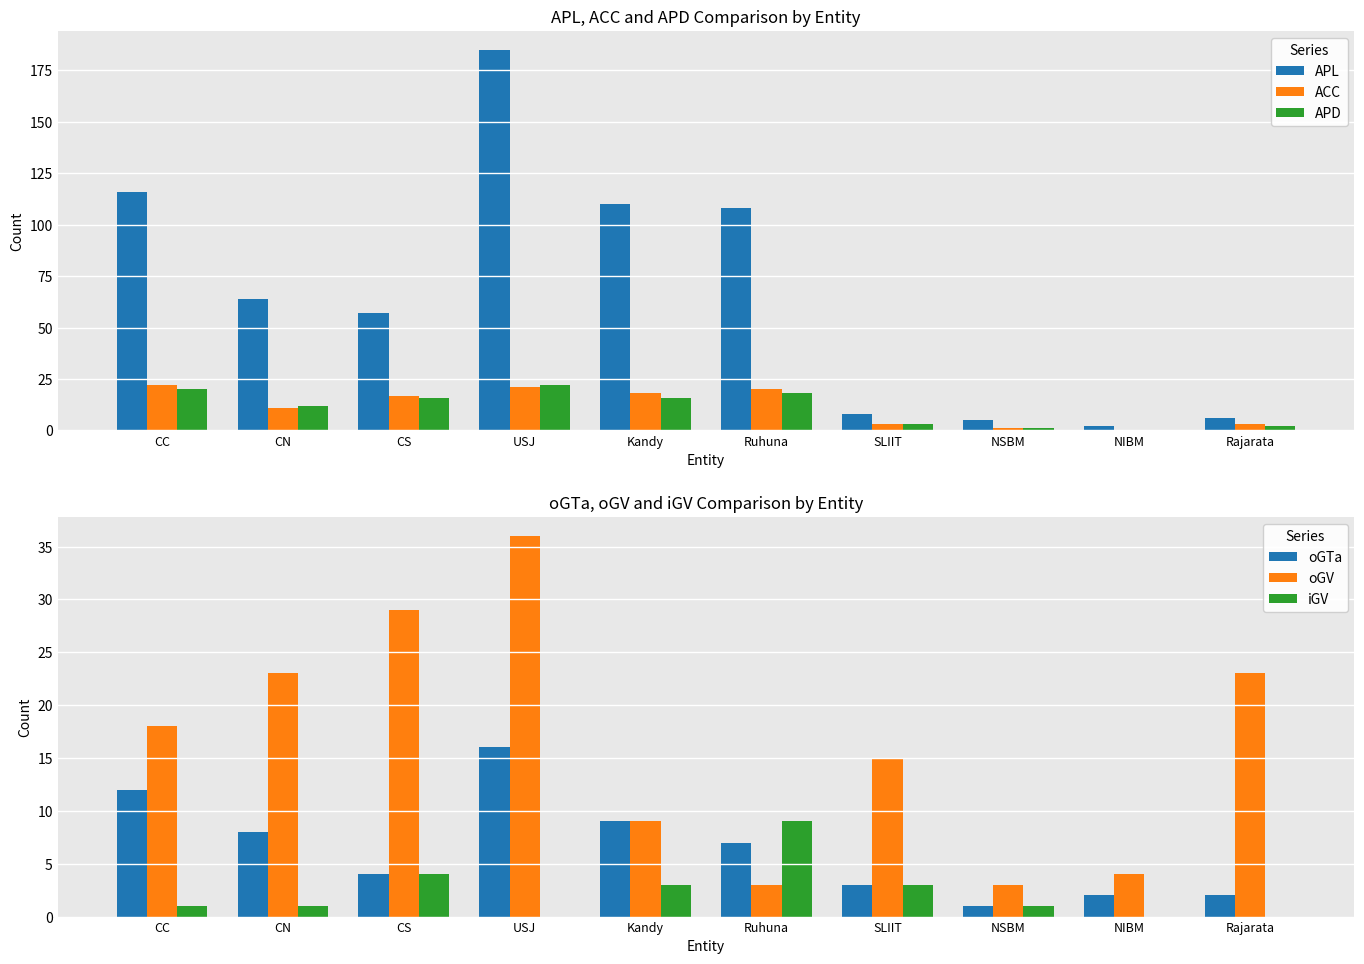

List the series in order of their peak value, highest first.

APL, oGV, ACC, APD, oGTa, iGV